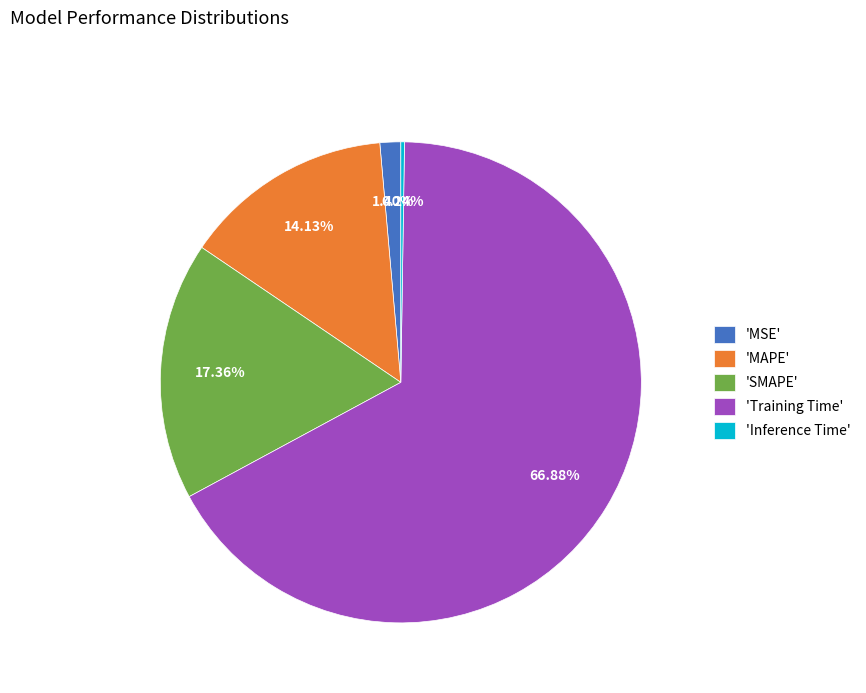

Is there a majority slice in this chart?

Yes